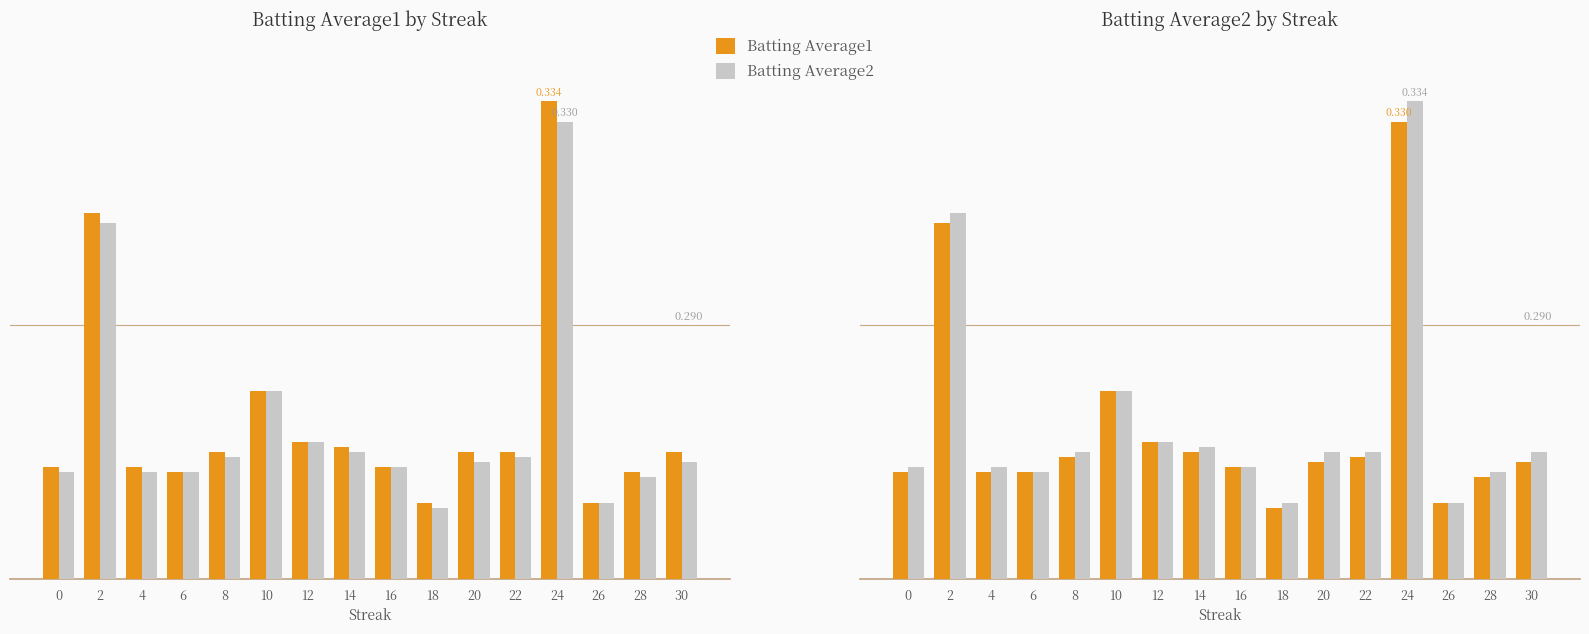

Count the Batting Average1 values in the range 0 to 1.

16